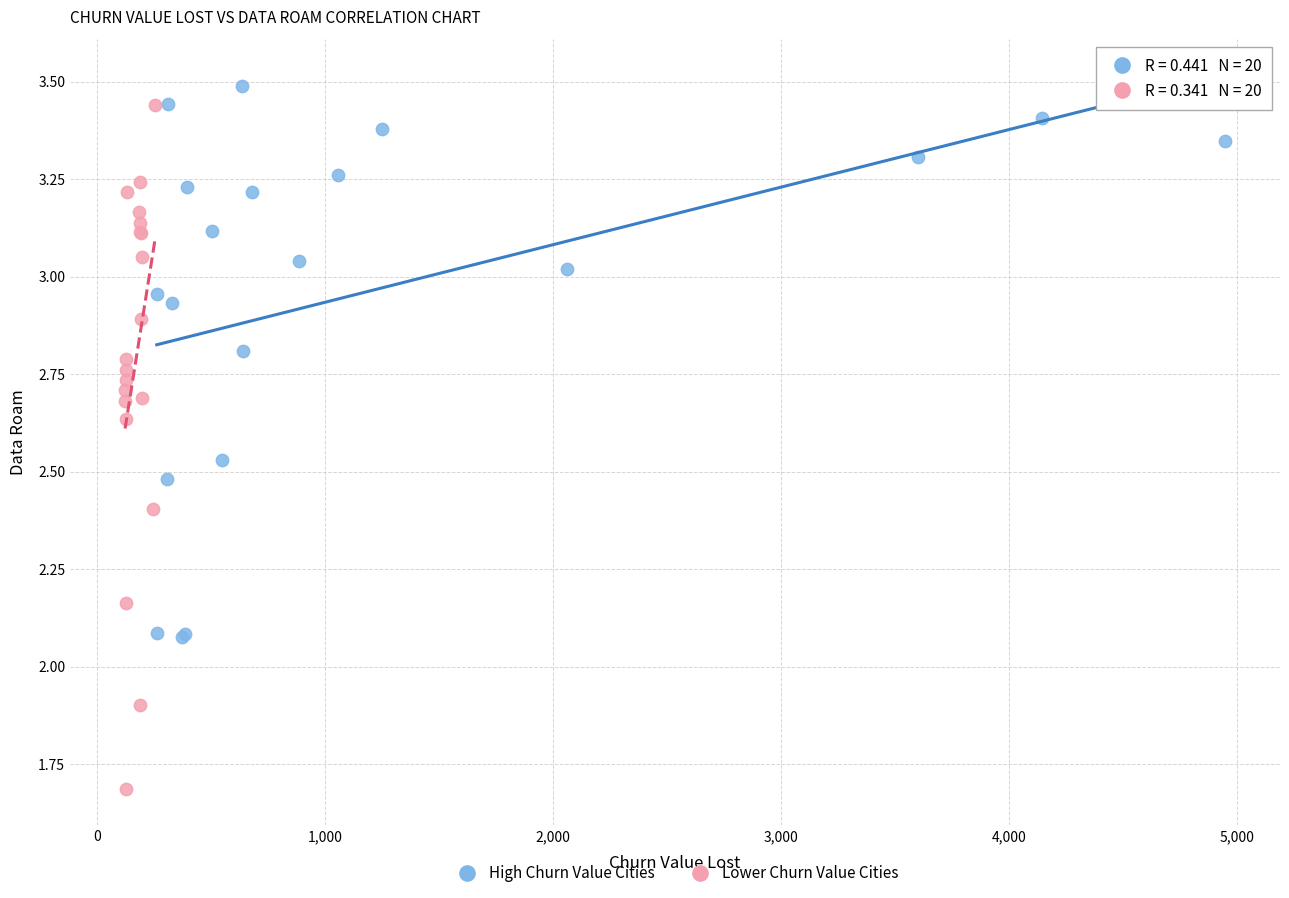

Which series has the widest spread of Y values?

Lower Churn Value Cities